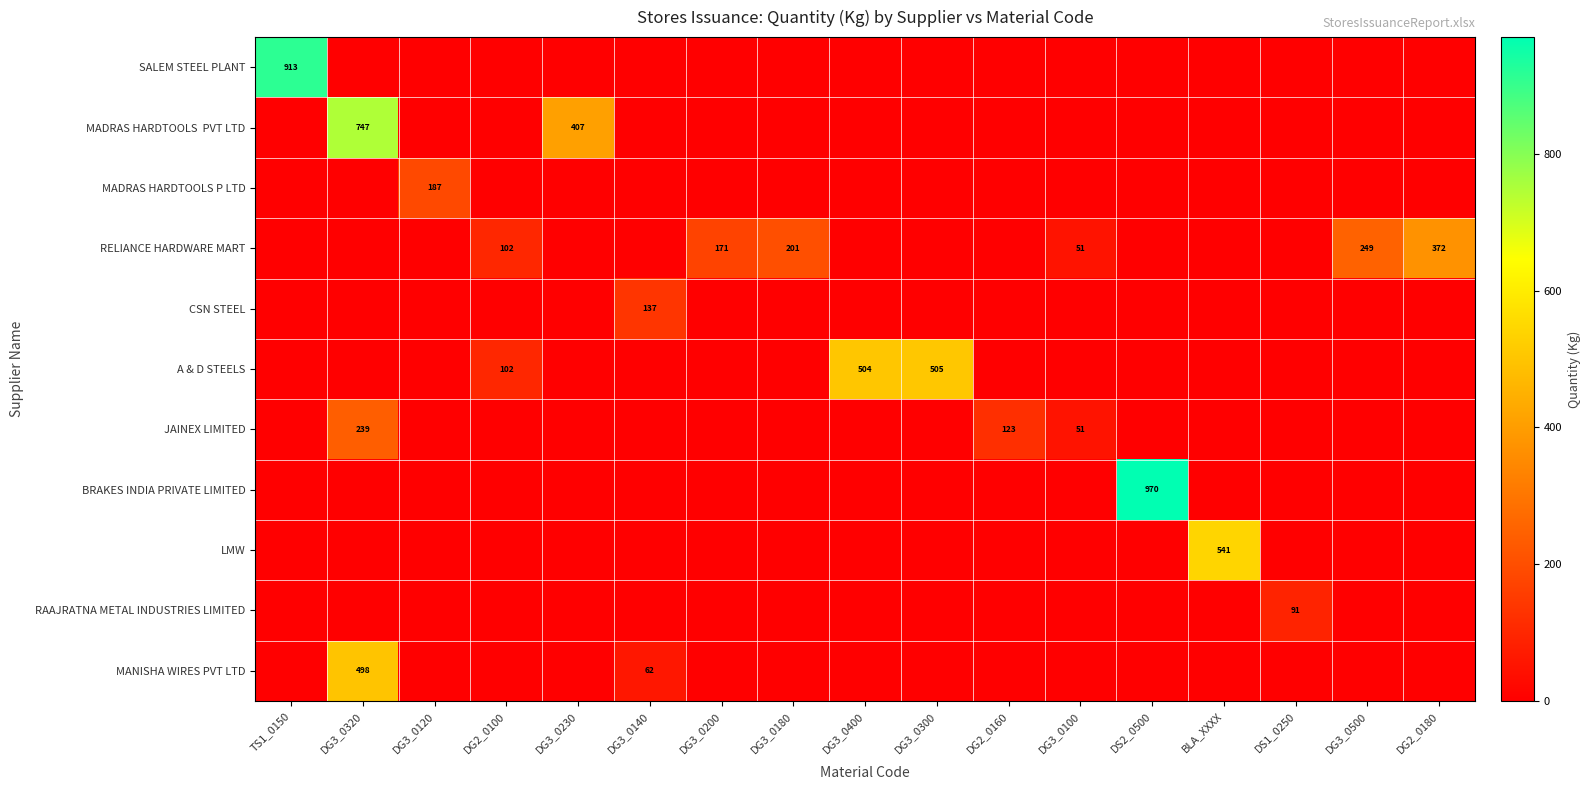

At which category does the chart reach its minimum across all series?

DG3_0320